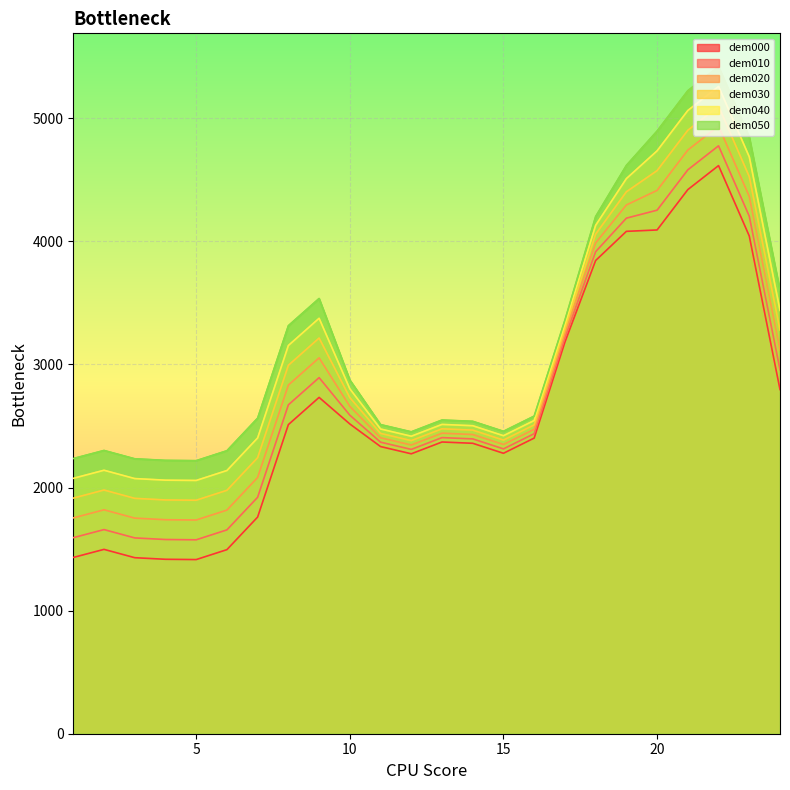

What is the difference between the highest and lowest values at 9?

803.5